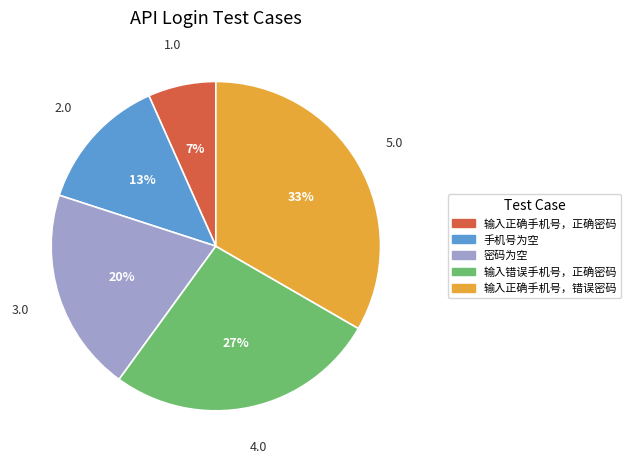

How many slices are in this pie chart?

5